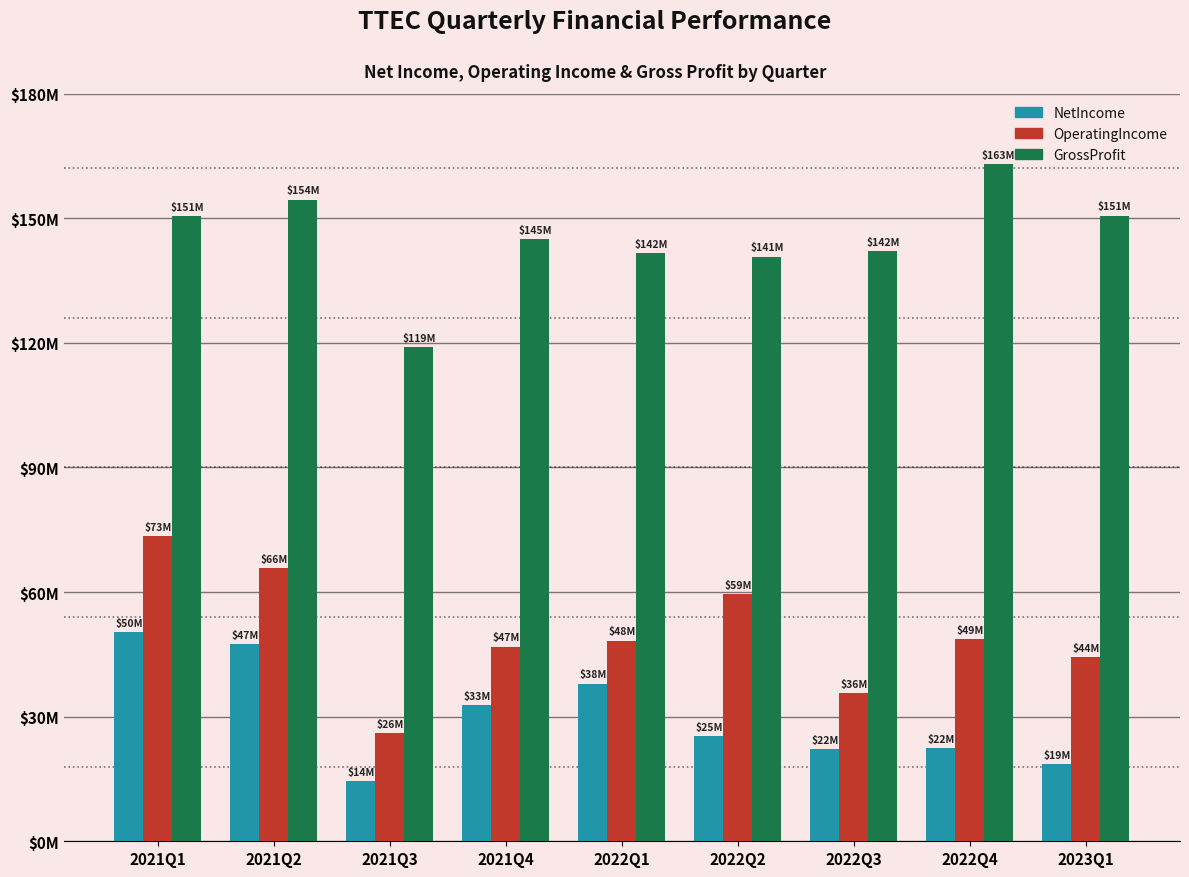

Are the bars horizontal?

No